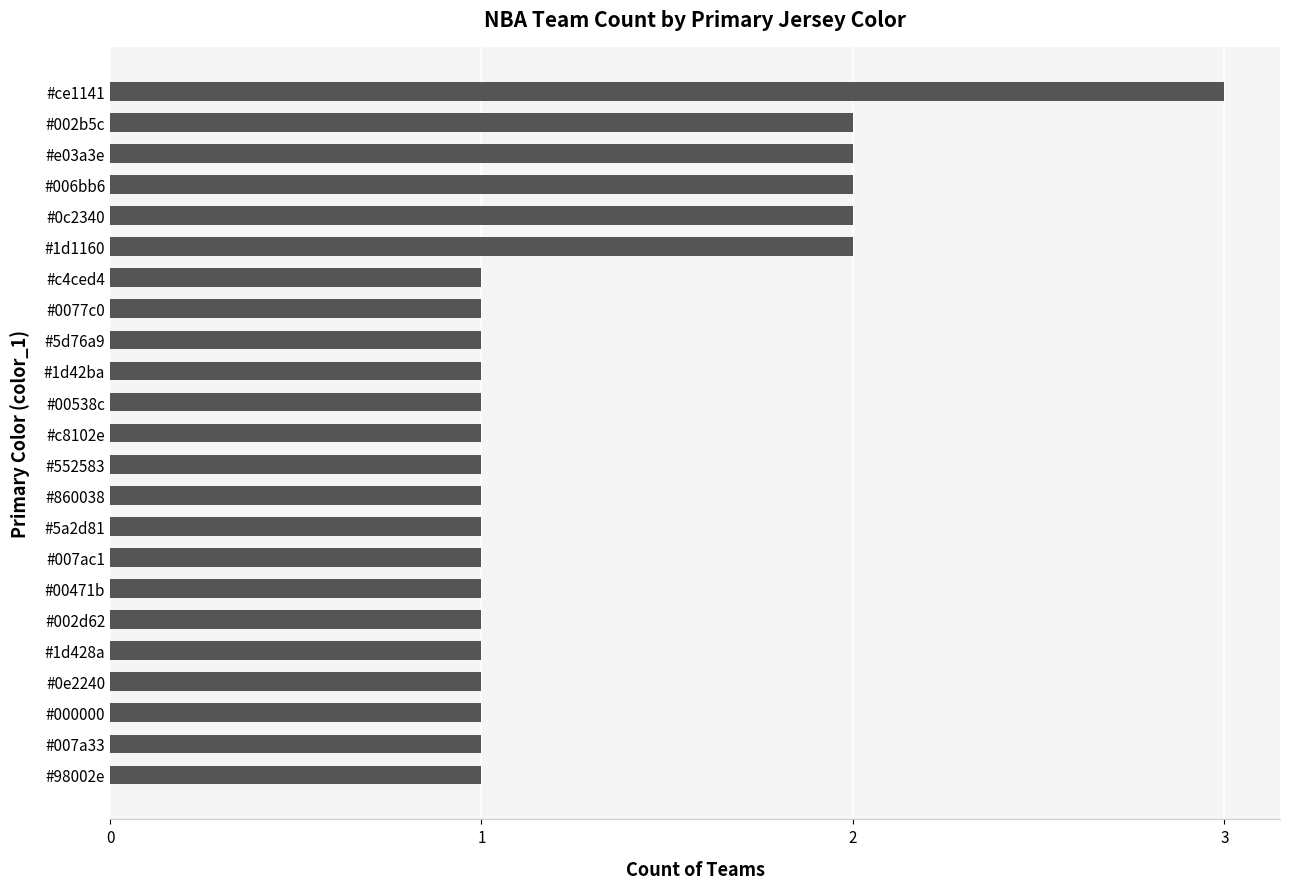

What is the sum of all values?

30